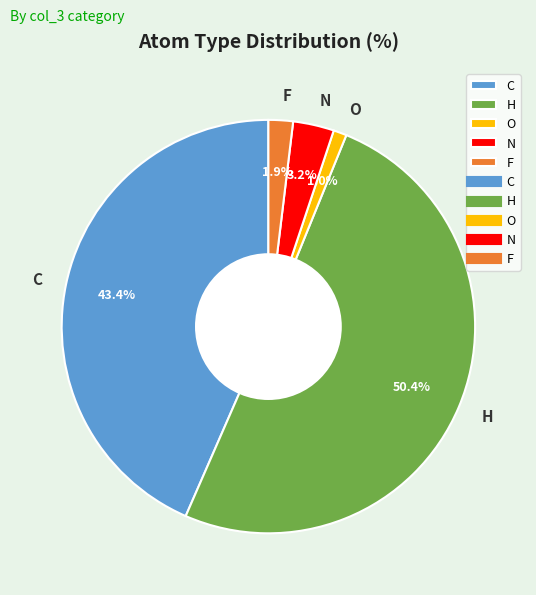

Rank the categories by value from highest to lowest.

H, C, N, F, O